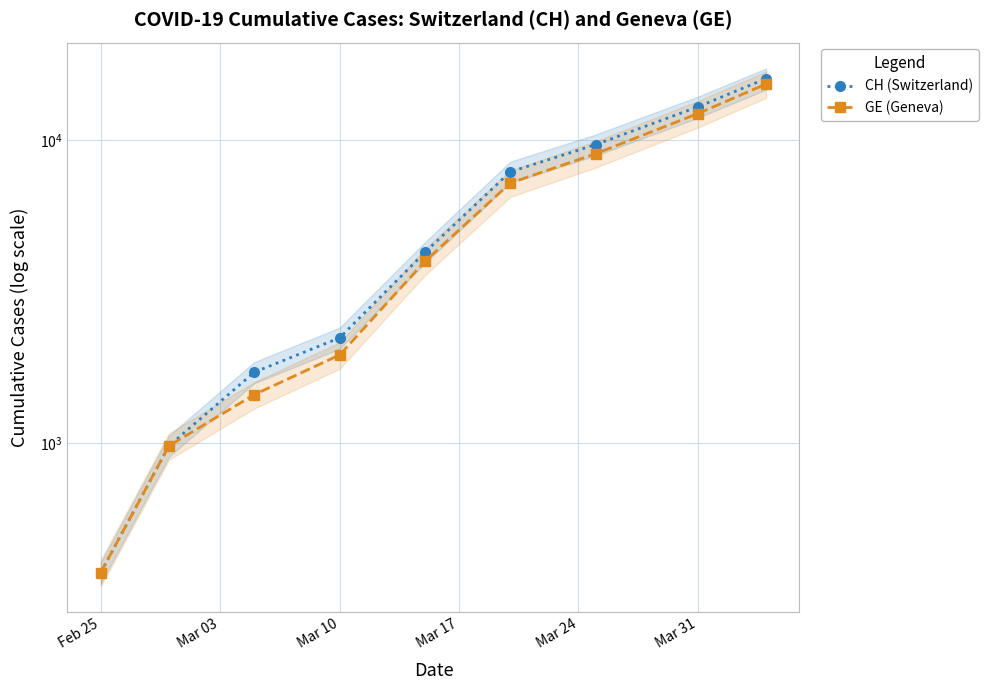

Which series has the largest range (max minus min)?

CH (Switzerland)